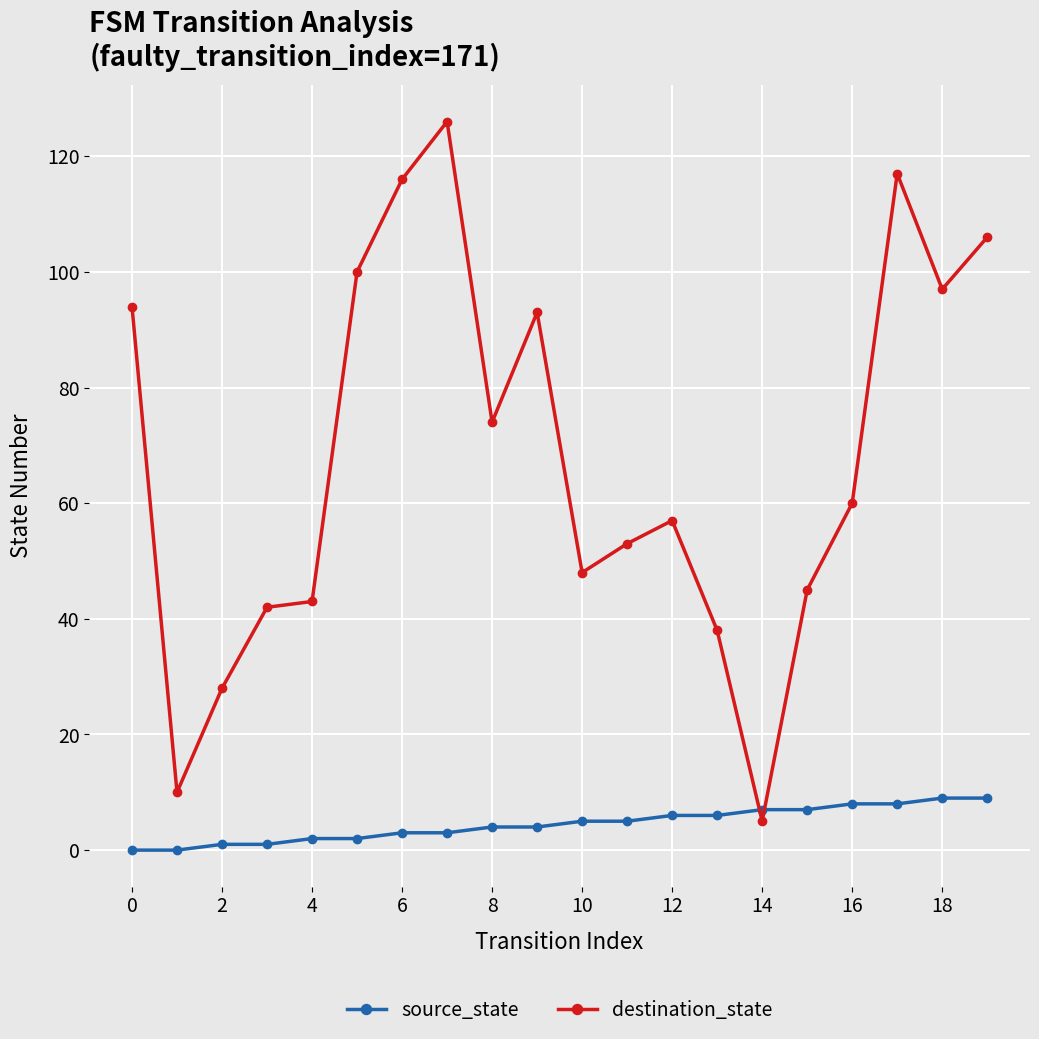

Which series has the largest range (max minus min)?

destination_state